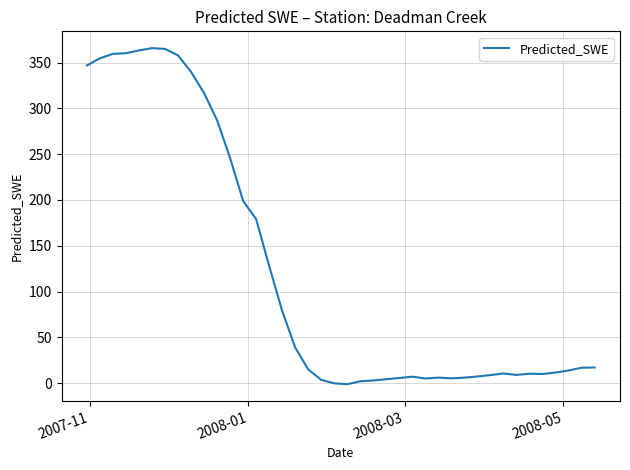

What is the difference between the maximum and minimum values?

367.1